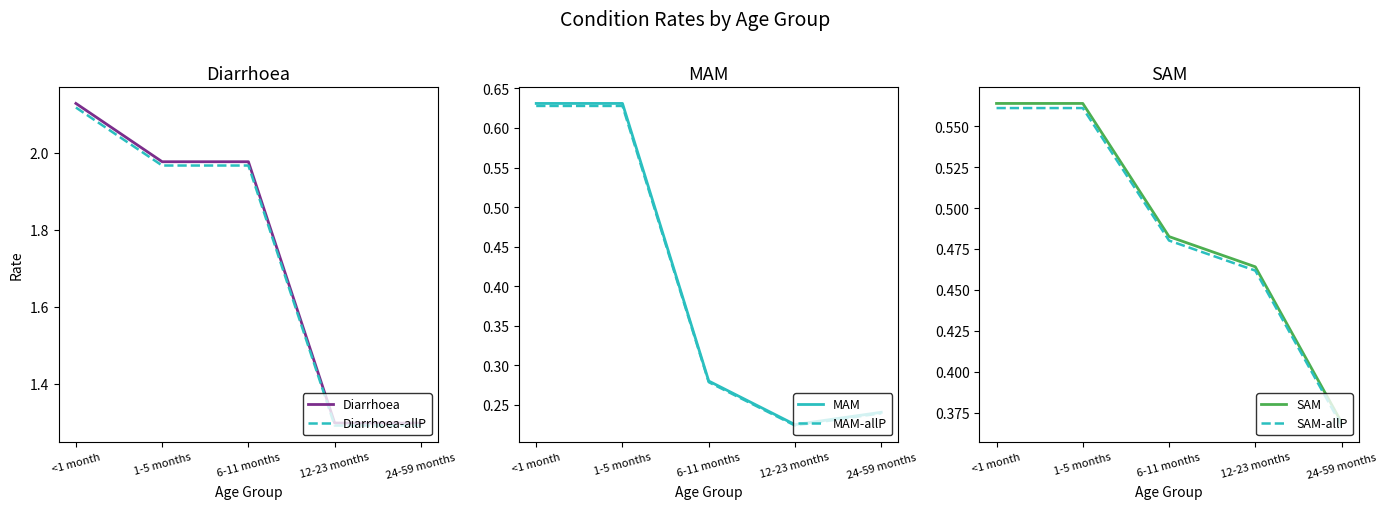

How many lines are shown in the chart?

6